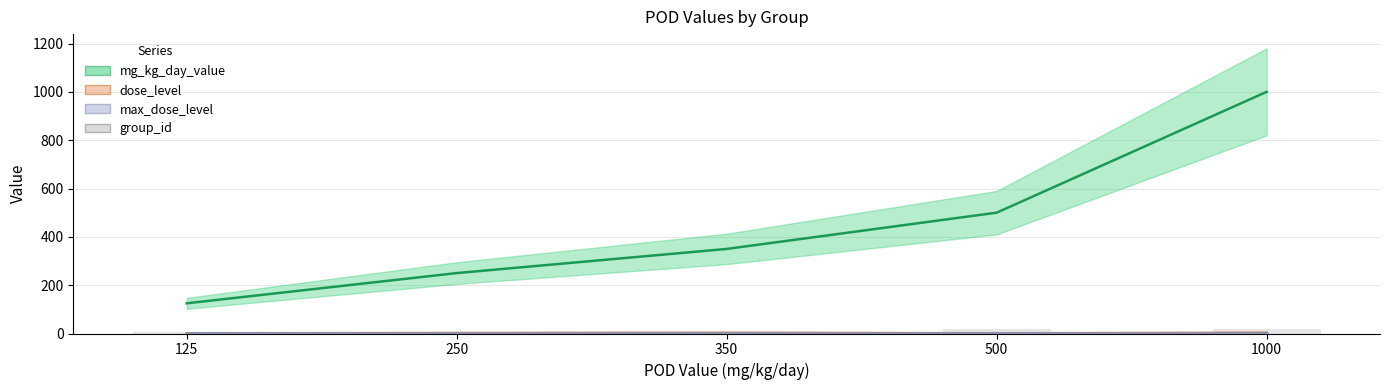

Where does the mg_kg_day_value series first go above 350?

500